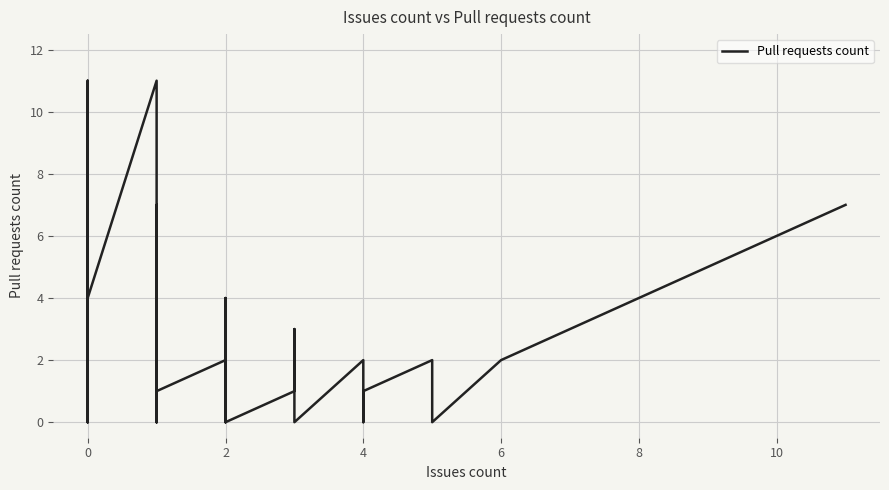

Where is the data nearest to the value 5?

12